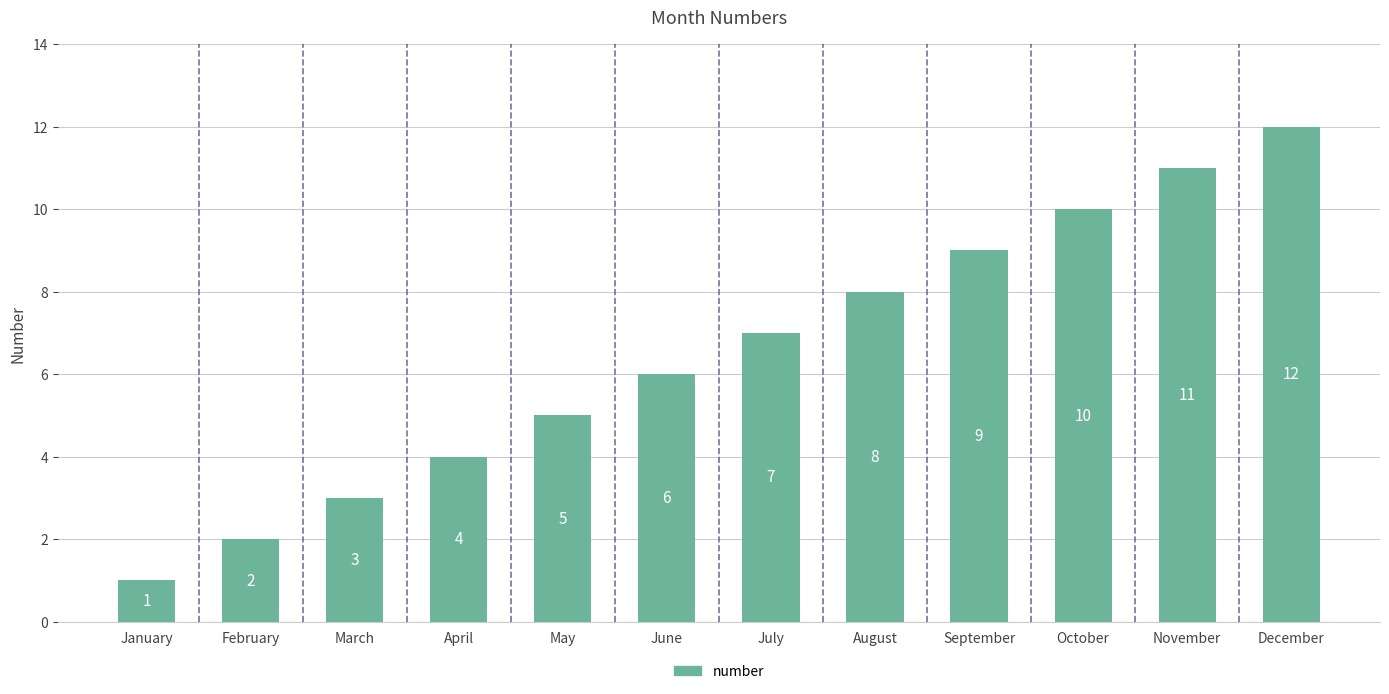

True or false: the data shows 6 at June.

True